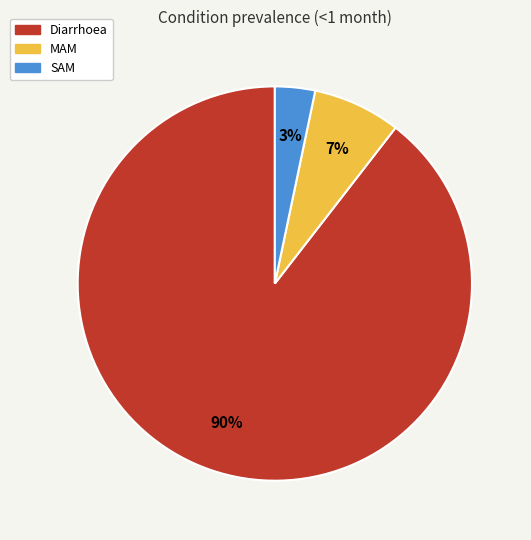

What is the largest slice in the pie chart?

Diarrhoea